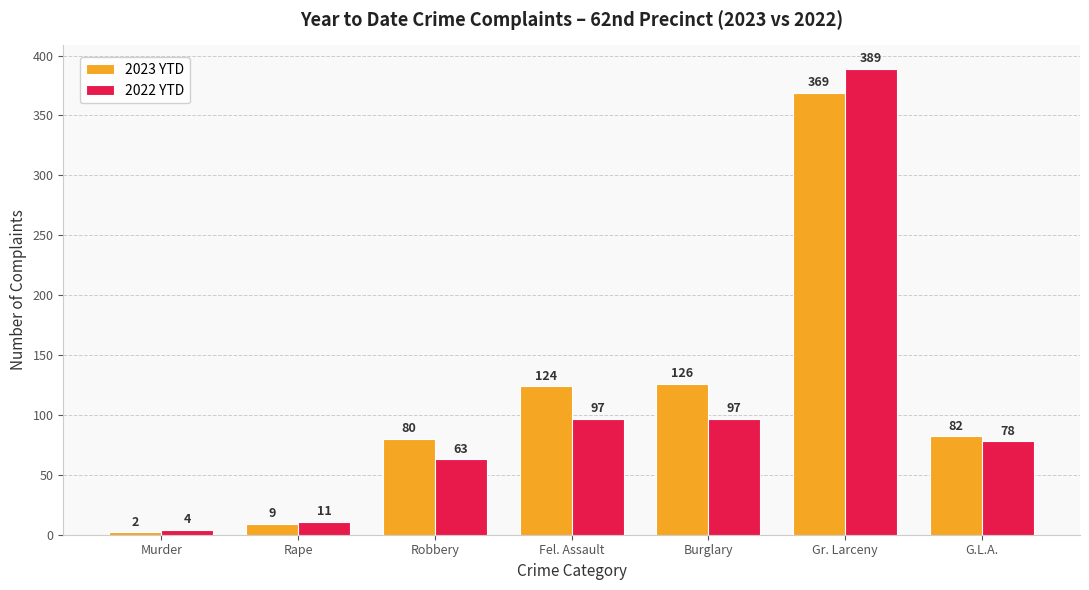

What is the difference between the second highest and minimum values in the 2023 YTD series?

124